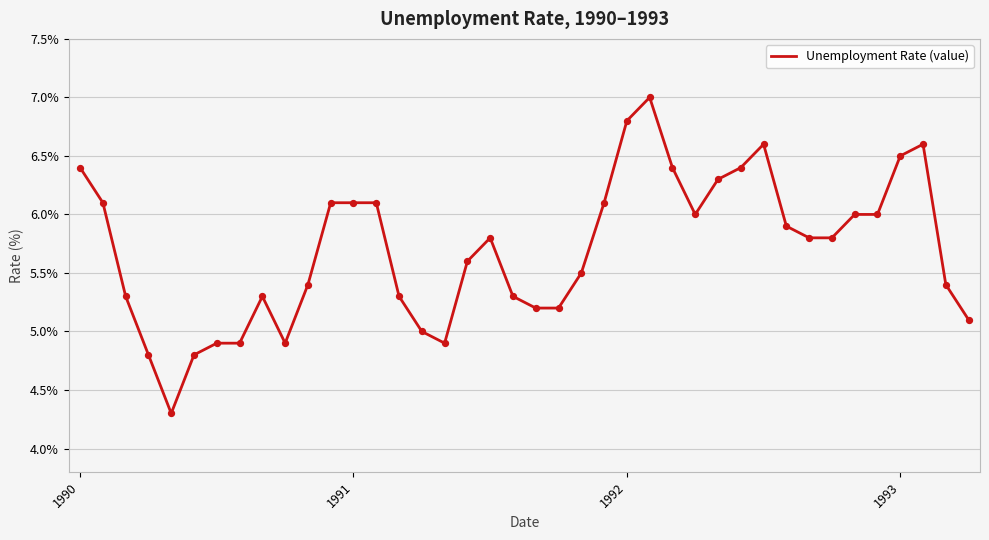

What is the difference between the maximum and minimum values?

2.7